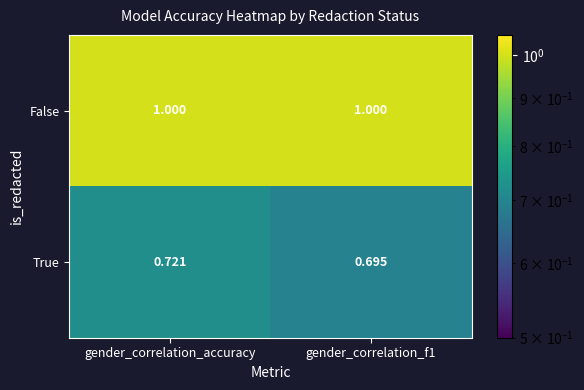

Which series changed the most between gender_correlation_accuracy and gender_correlation_f1?

True